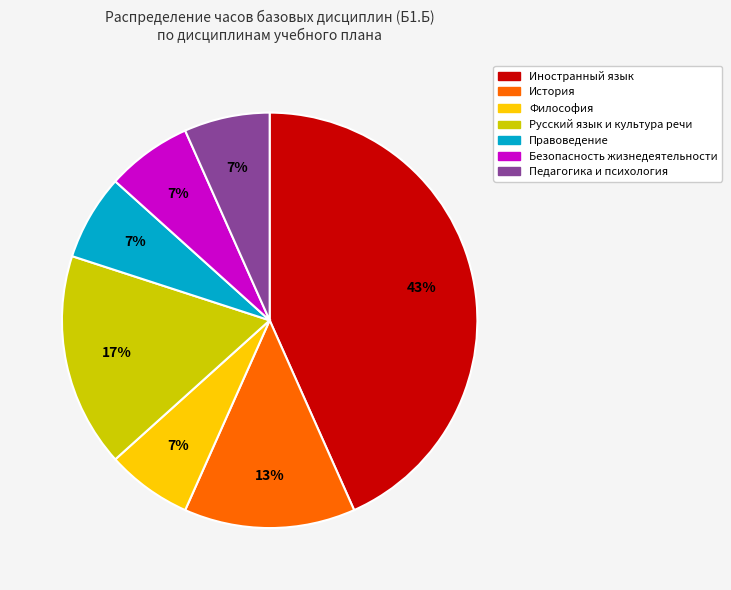

Which category has the biggest portion of the pie?

Иностранный язык